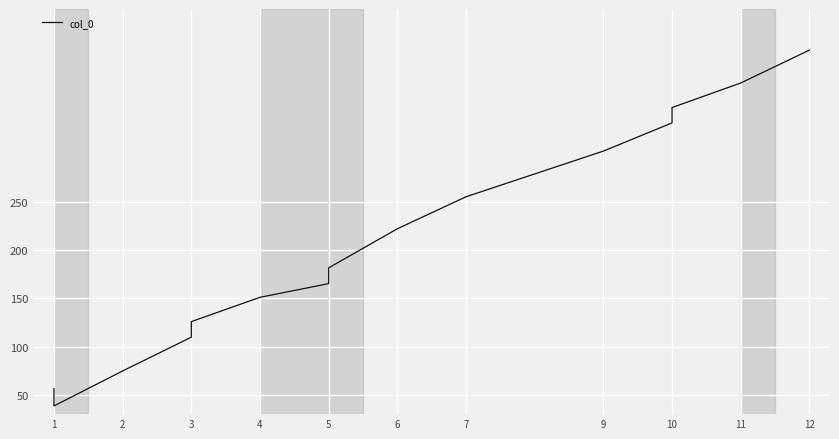

Reading right to left, what are all the values shown in this chart?

407.4	373.3	347.8	331.9	302.7	255.4	222.2	181.7	165.3	151.1	125.9	109.8	74.8	38.5	56.4